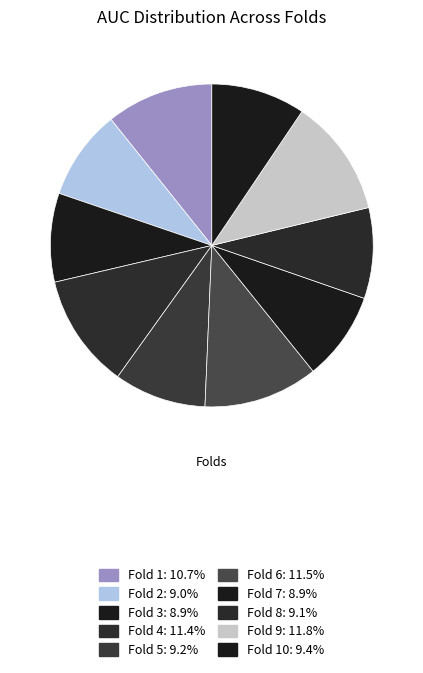

Is there any slice that represents more than half of the pie?

No